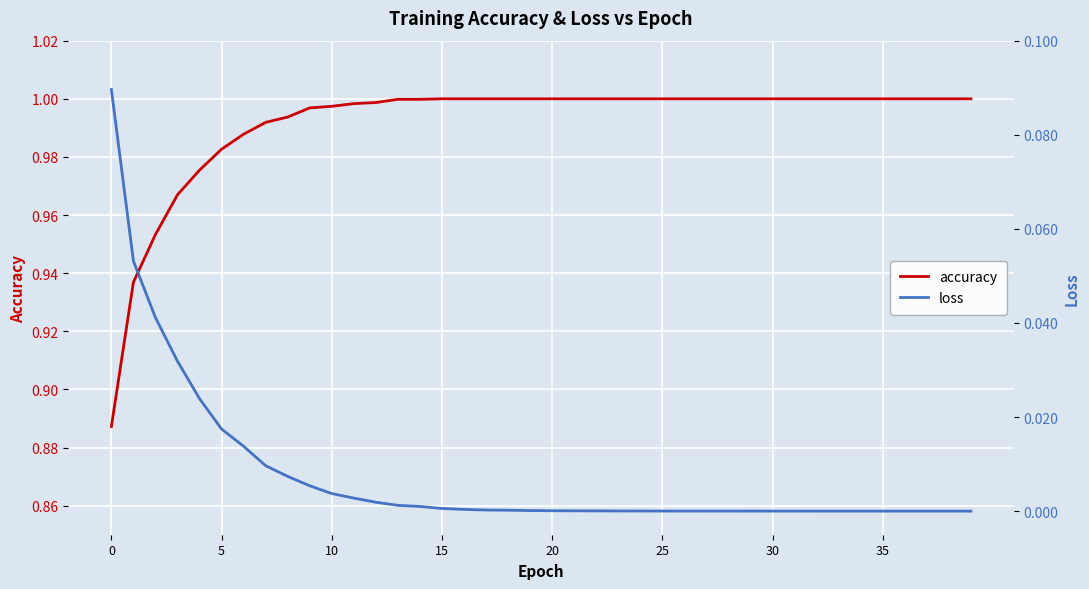

True or false: loss and accuracy cross at least once.

False